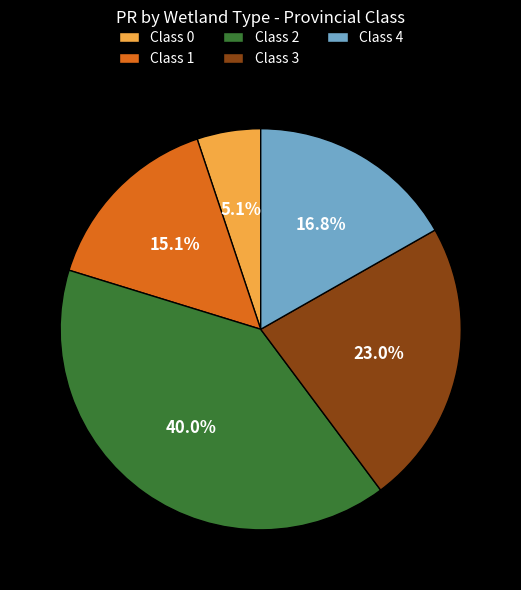

Rank the categories by value from highest to lowest.

Class 2, Class 3, Class 4, Class 1, Class 0